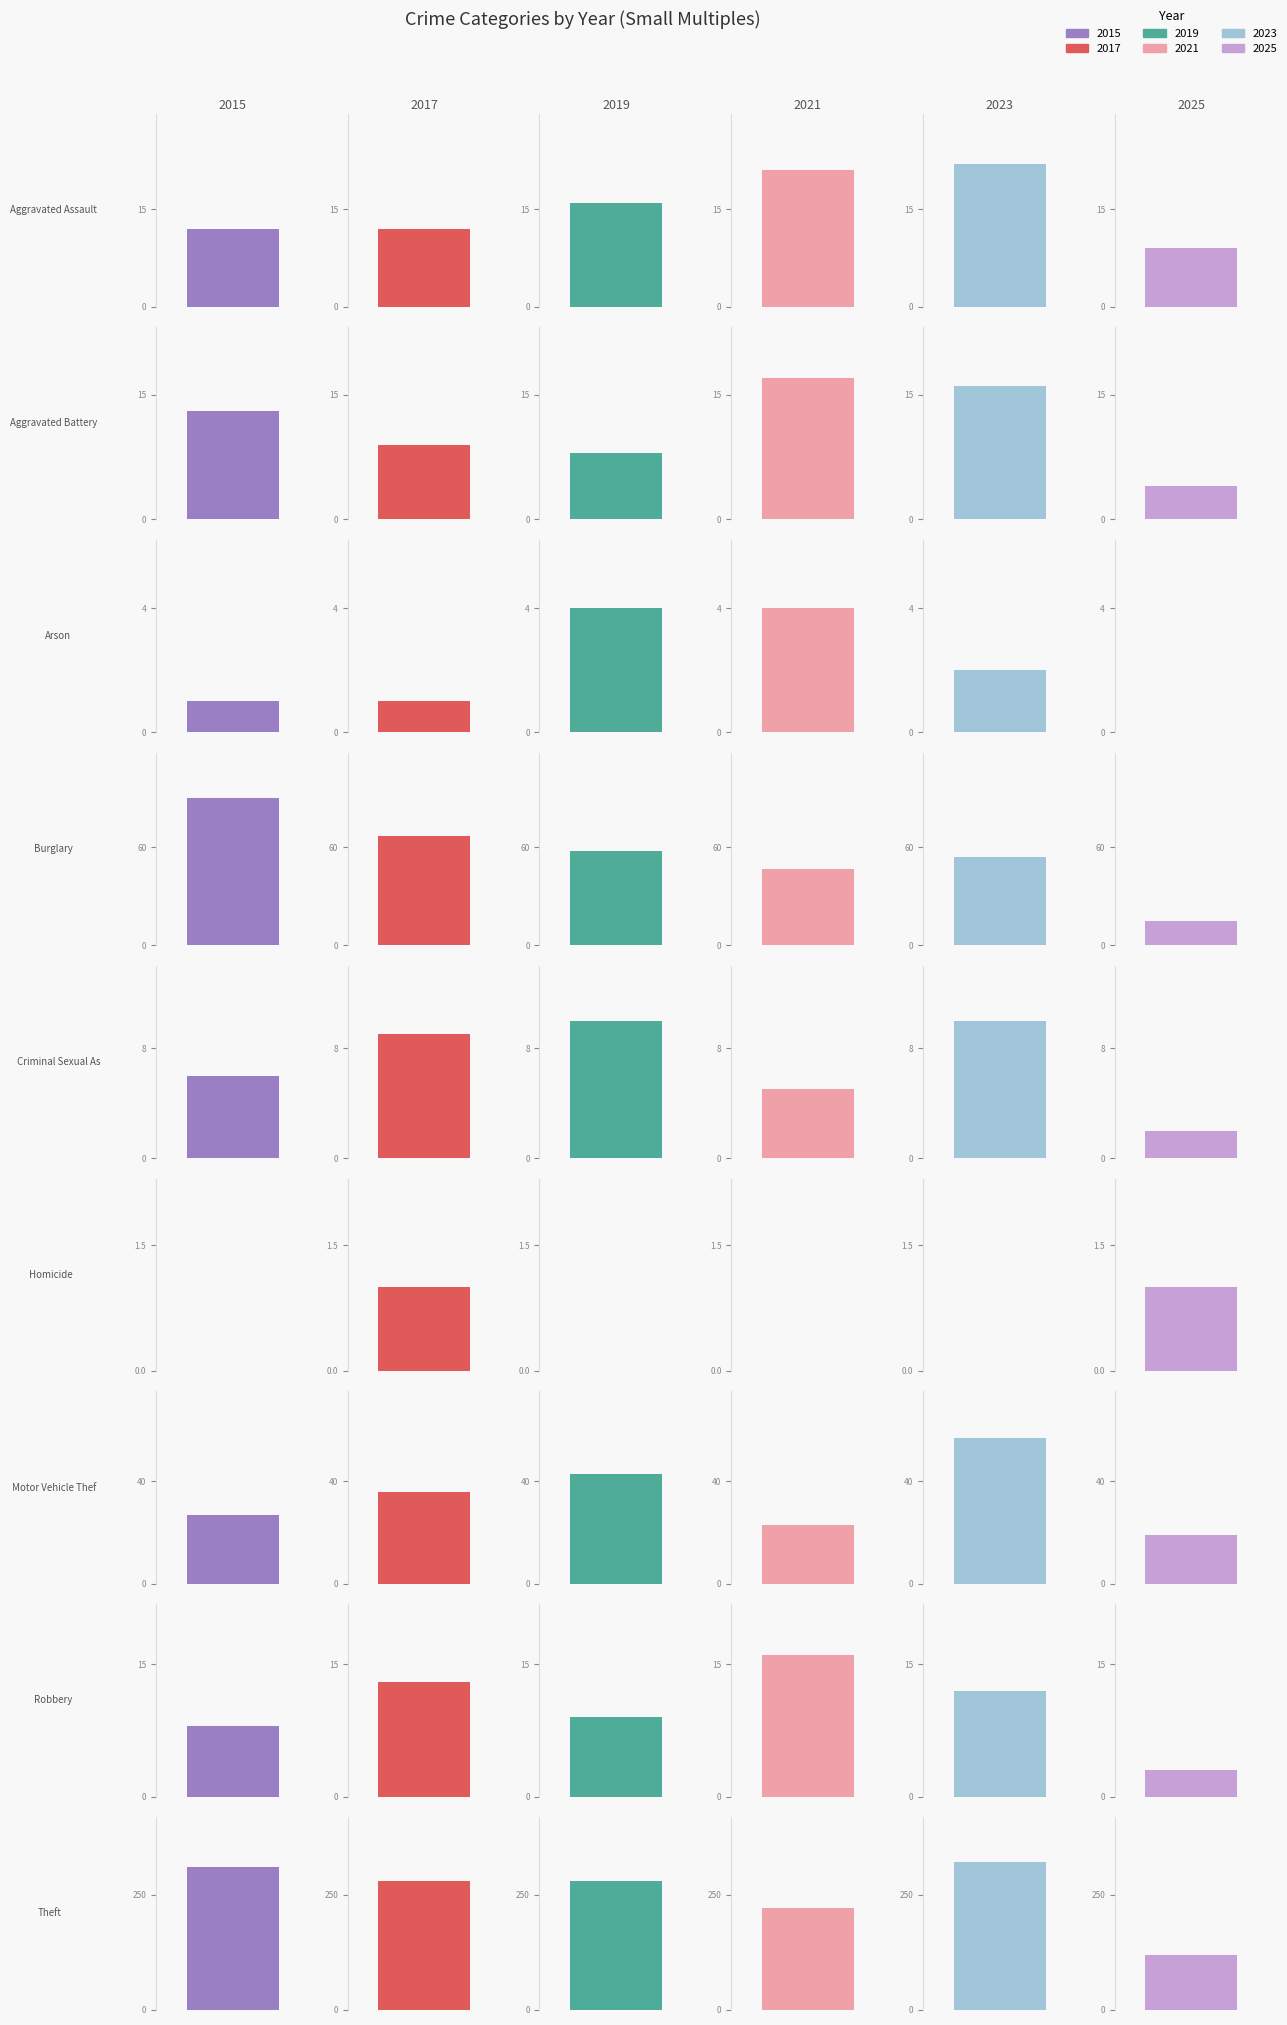

Which label corresponds to the largest value in the chart?

Theft